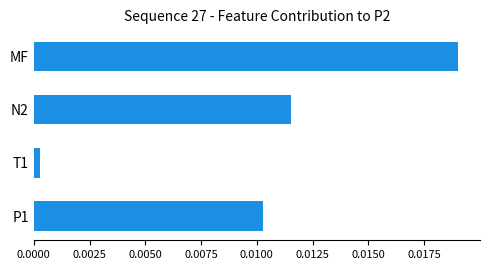

What position from the top is N2?

2